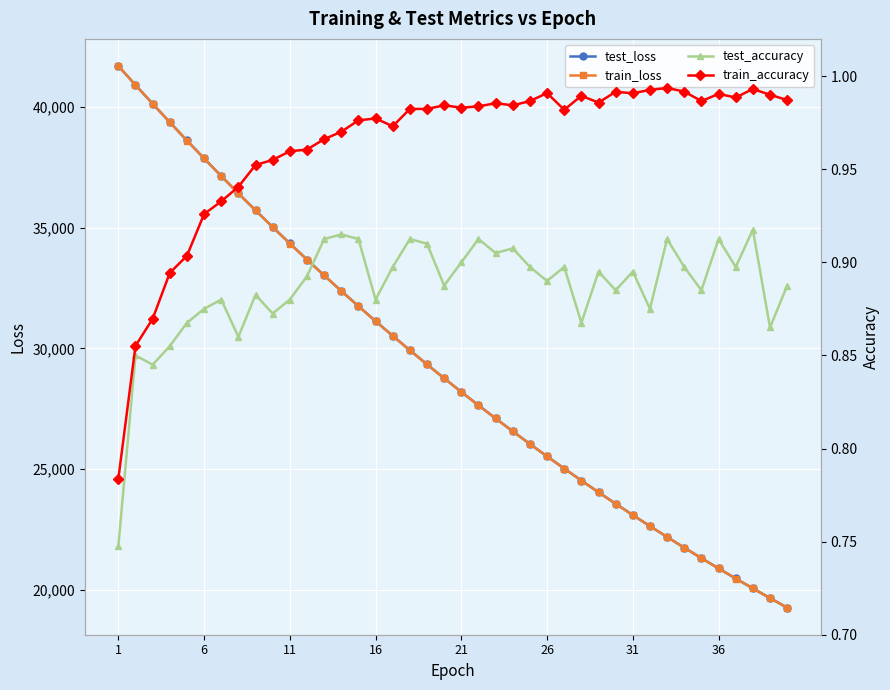

True or false: test_loss has more than 1 interior local peaks.

False